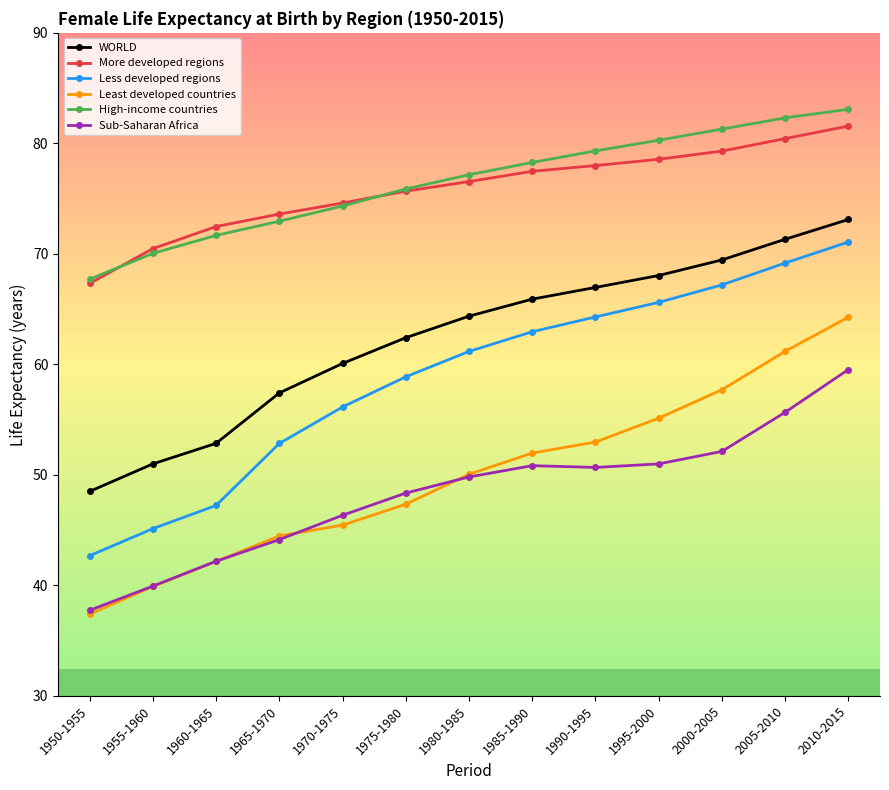

Read the Less developed regions value at 1955-1960.

45.1